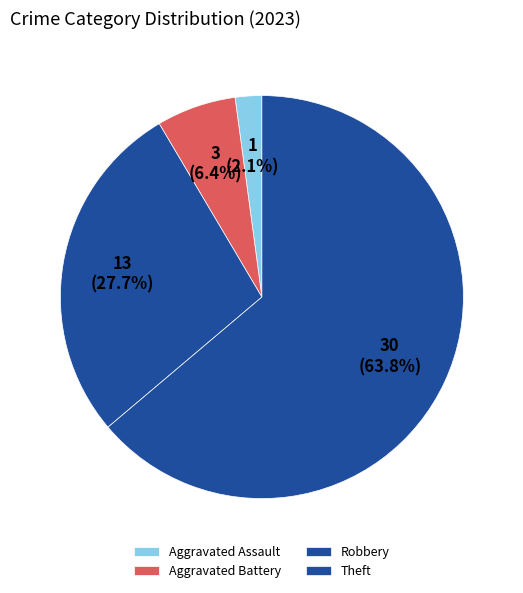

Is it true that Aggravated Battery is 6% of the pie?

True